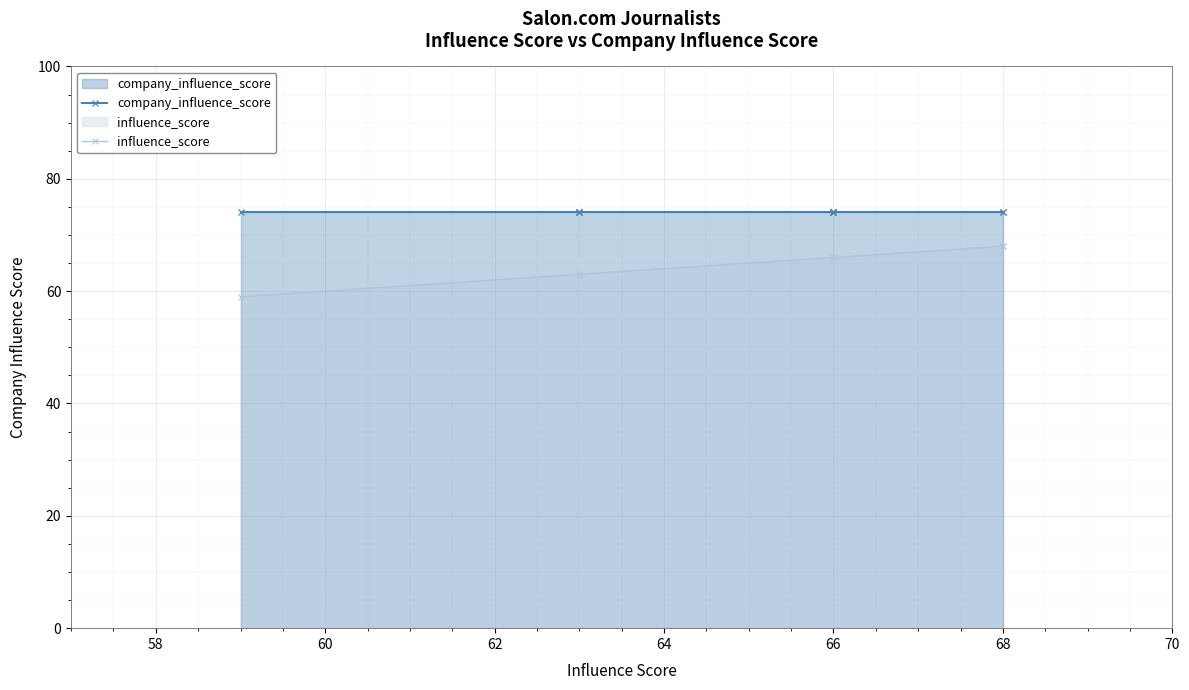

Reading right to left, list all the values displayed in this chart.

company_influence_score: 74	74	74	74	74	74	74	74	74	74
influence_score: 68	68	66	66	66	66	63	63	63	59